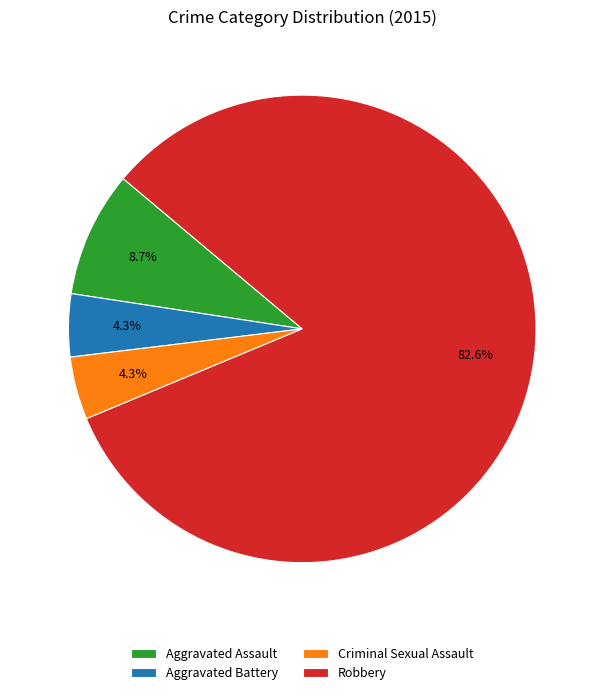

Which slice is the largest?

Robbery